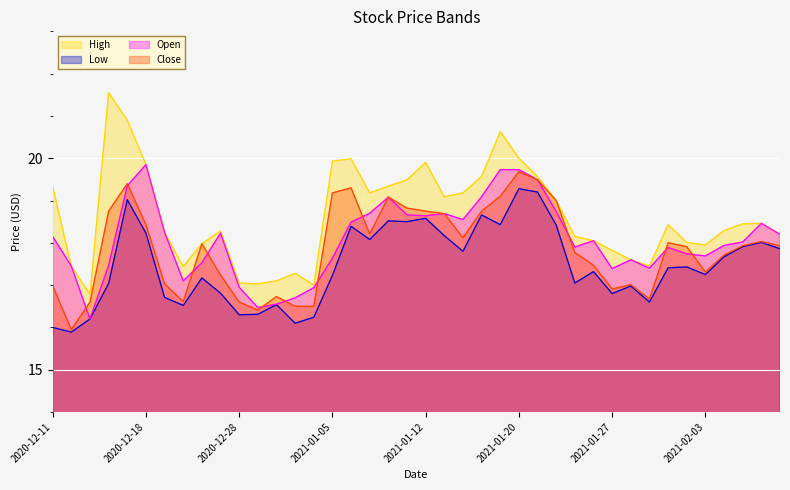

How many data points in High are less than 18?

13